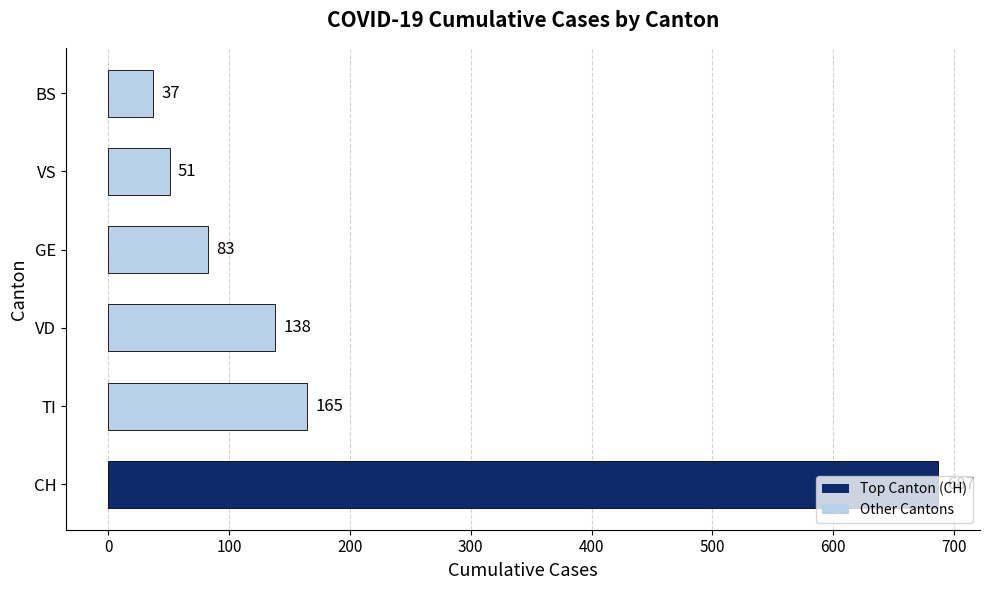

The value at TI is 282. True or false?

False